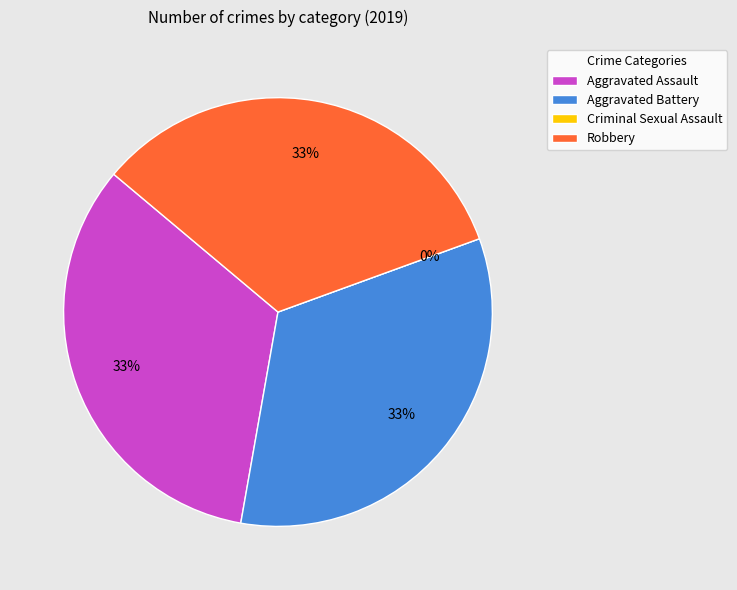

Is it true that Aggravated Battery is 43% of the pie?

False